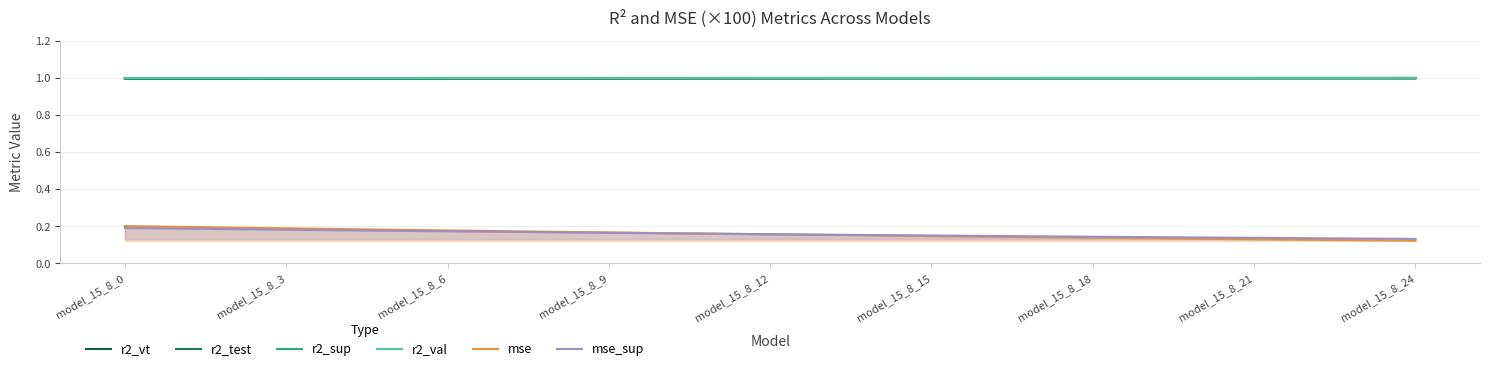

True or false: r2_test has more than 2 points higher than both neighbors.

False